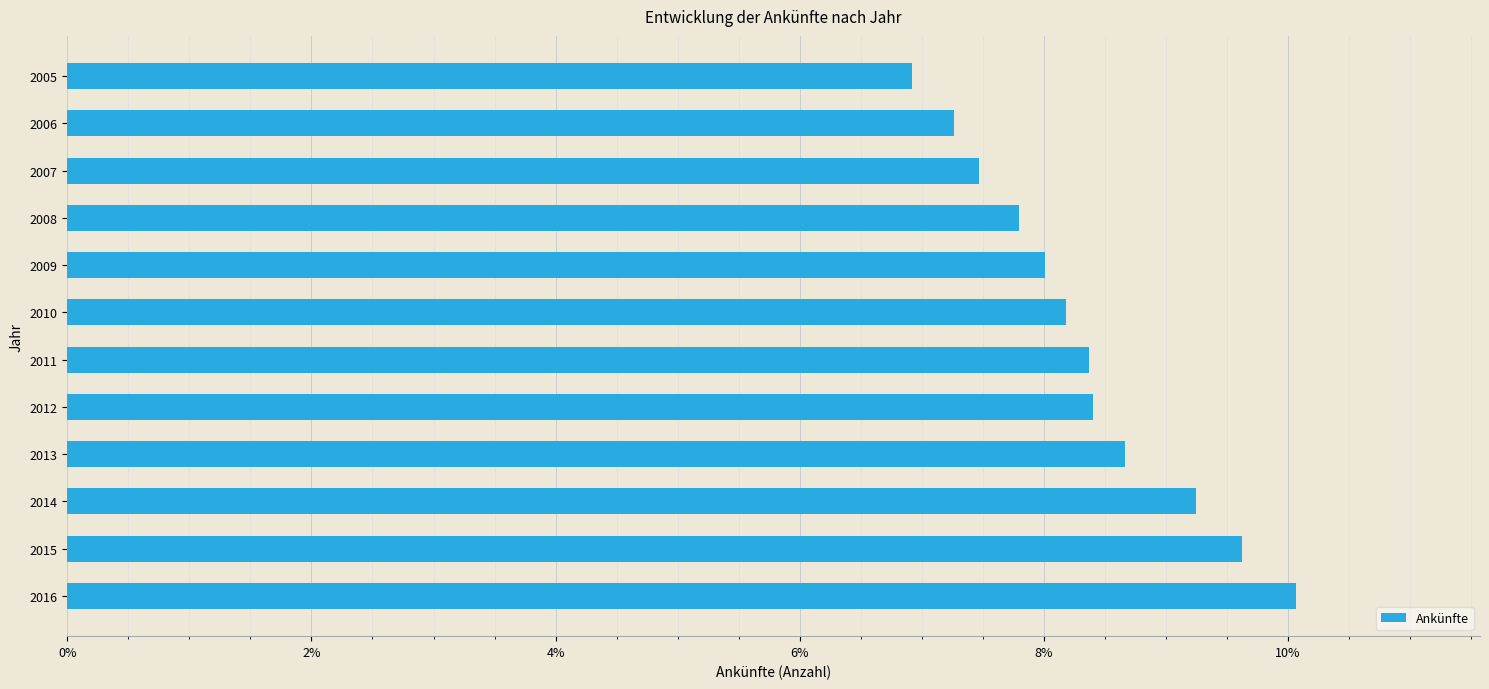

Does the chart contain any negative values?

No